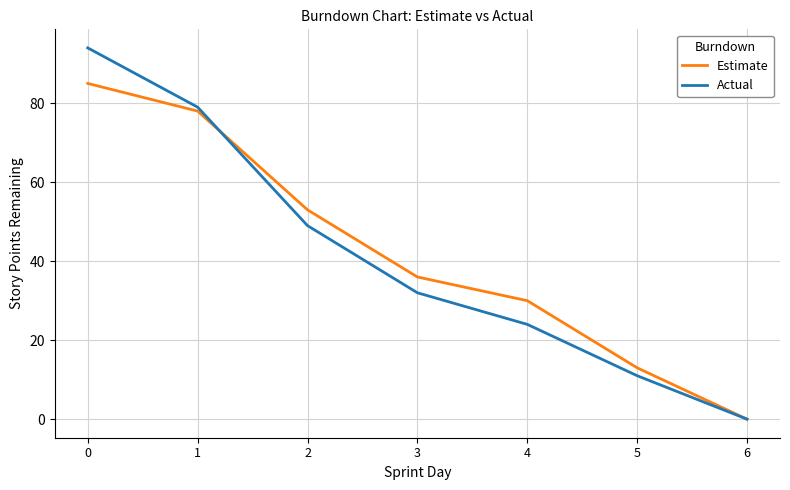

True or false: Actual has more than 2 interior local peaks.

False